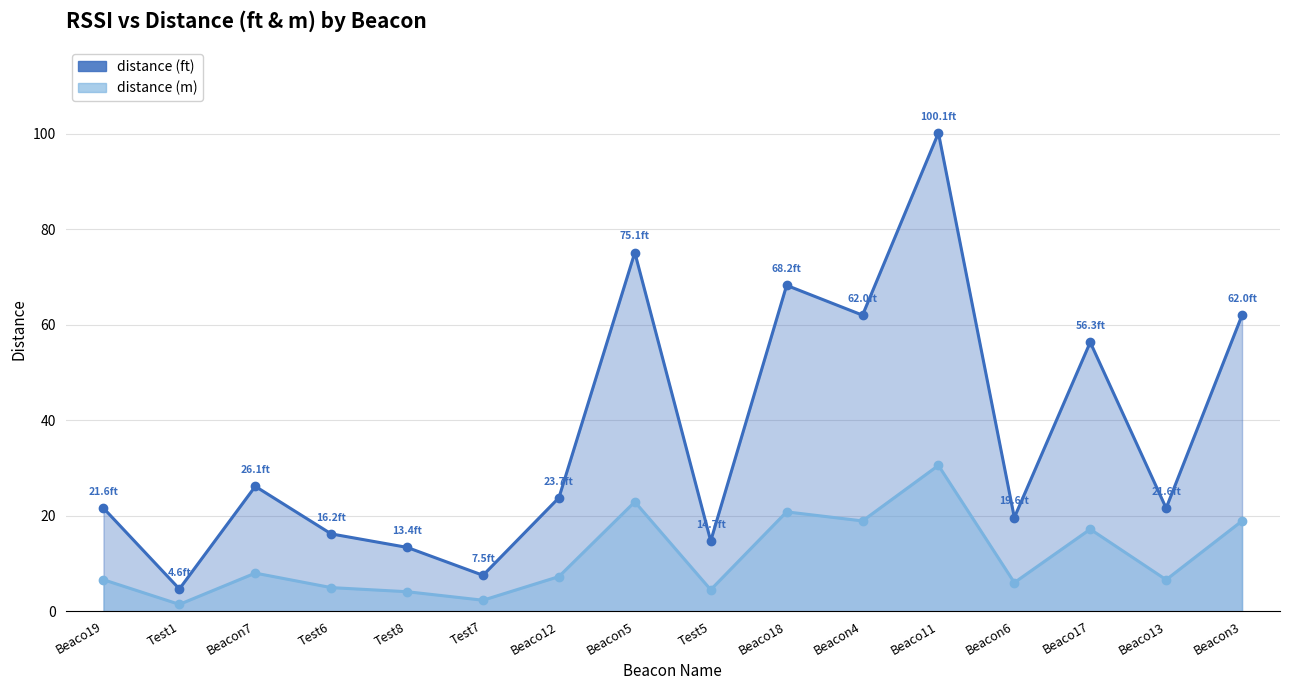

How many lines are shown in the chart?

2